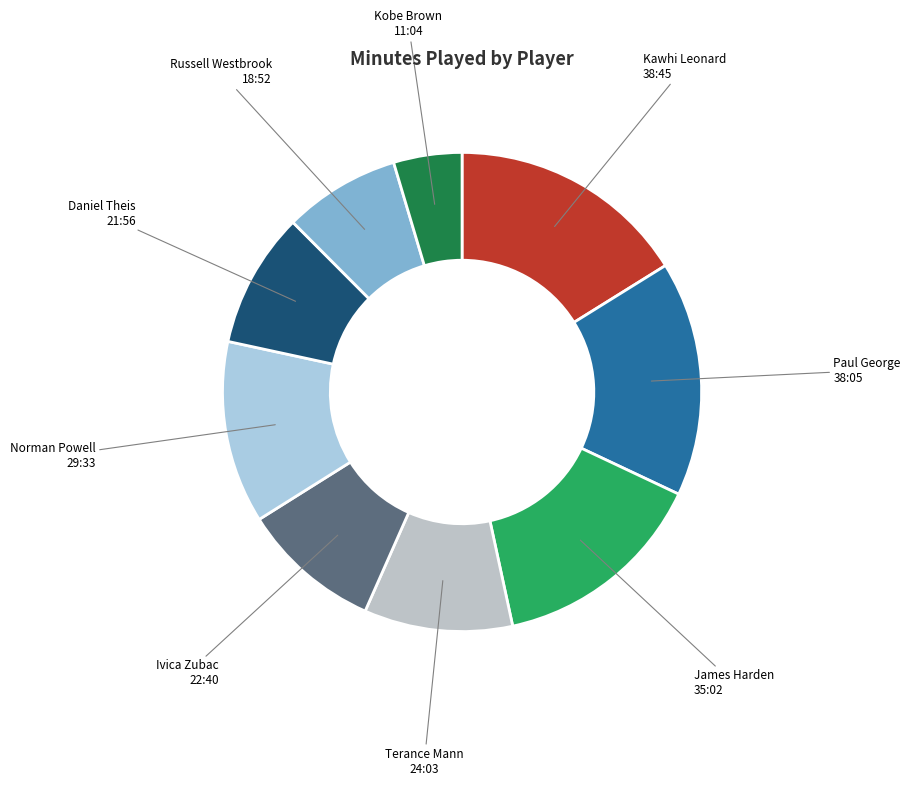

What is the largest slice in the pie chart?

Kawhi Leonard
38:45